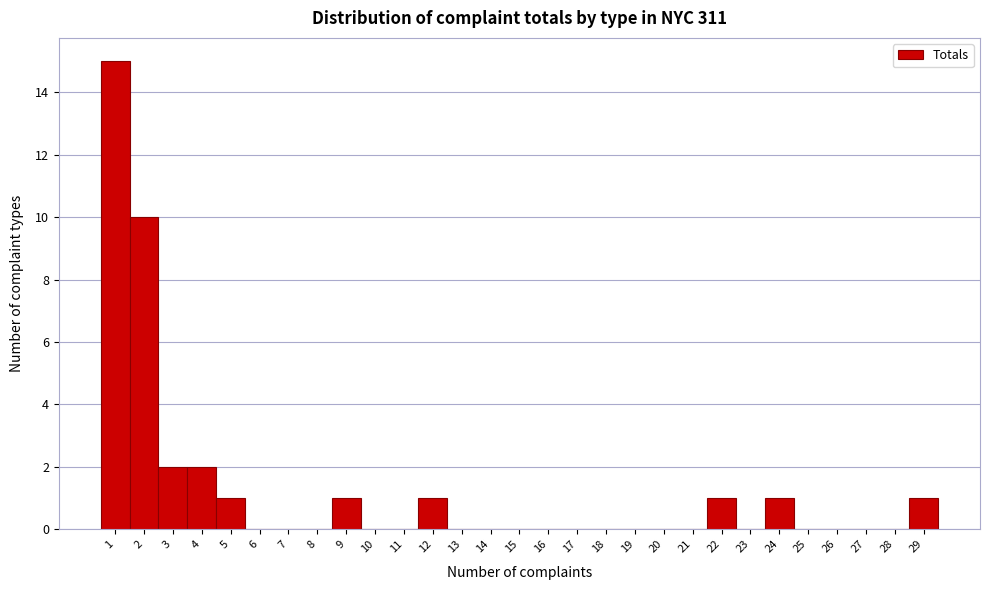

Reading left to right, transcribe this chart: for each bar, give the range it covers on the x-axis and its height. The values are not printed on the chart, so give them approximately, as read against the axis.

0.5 to 1.5: 15
1.5 to 2.5: 10
2.5 to 3.5: 2
3.5 to 4.5: 2
4.5 to 5.5: 1
5.5 to 6.5: 0
6.5 to 7.5: 0
7.5 to 8.5: 0
8.5 to 9.5: 1
9.5 to 10.5: 0
10.5 to 11.5: 0
11.5 to 12.5: 1
12.5 to 13.5: 0
13.5 to 14.5: 0
14.5 to 15.5: 0
15.5 to 16.5: 0
16.5 to 17.5: 0
17.5 to 18.5: 0
18.5 to 19.5: 0
19.5 to 20.5: 0
20.5 to 21.5: 0
21.5 to 22.5: 1
22.5 to 23.5: 0
23.5 to 24.5: 1
24.5 to 25.5: 0
25.5 to 26.5: 0
26.5 to 27.5: 0
27.5 to 28.5: 0
28.5 to 29.5: 1